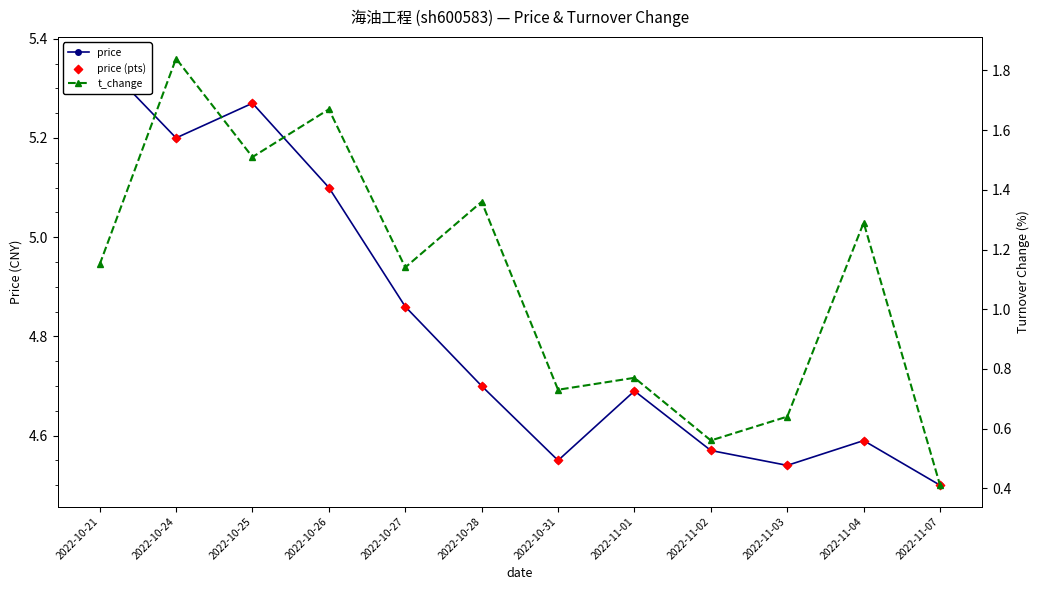

What are all the series names shown in the legend?

price, price (pts), t_change